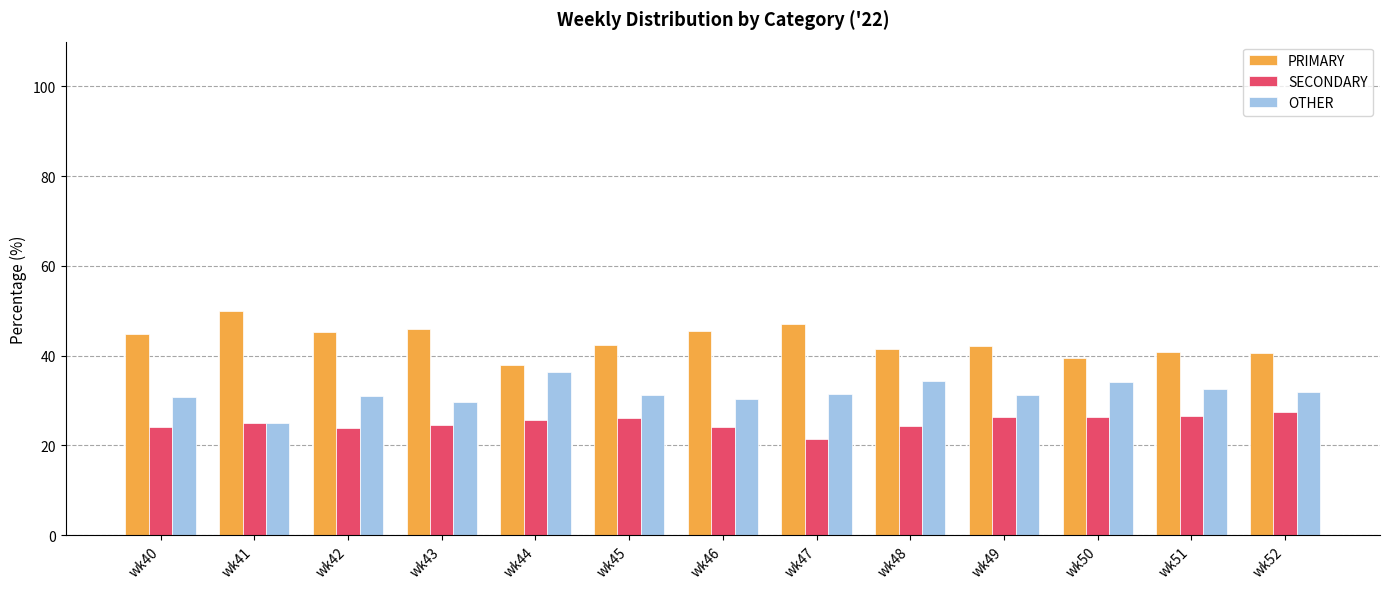

What is the spread (max minus min) of values at wk52?

13.0